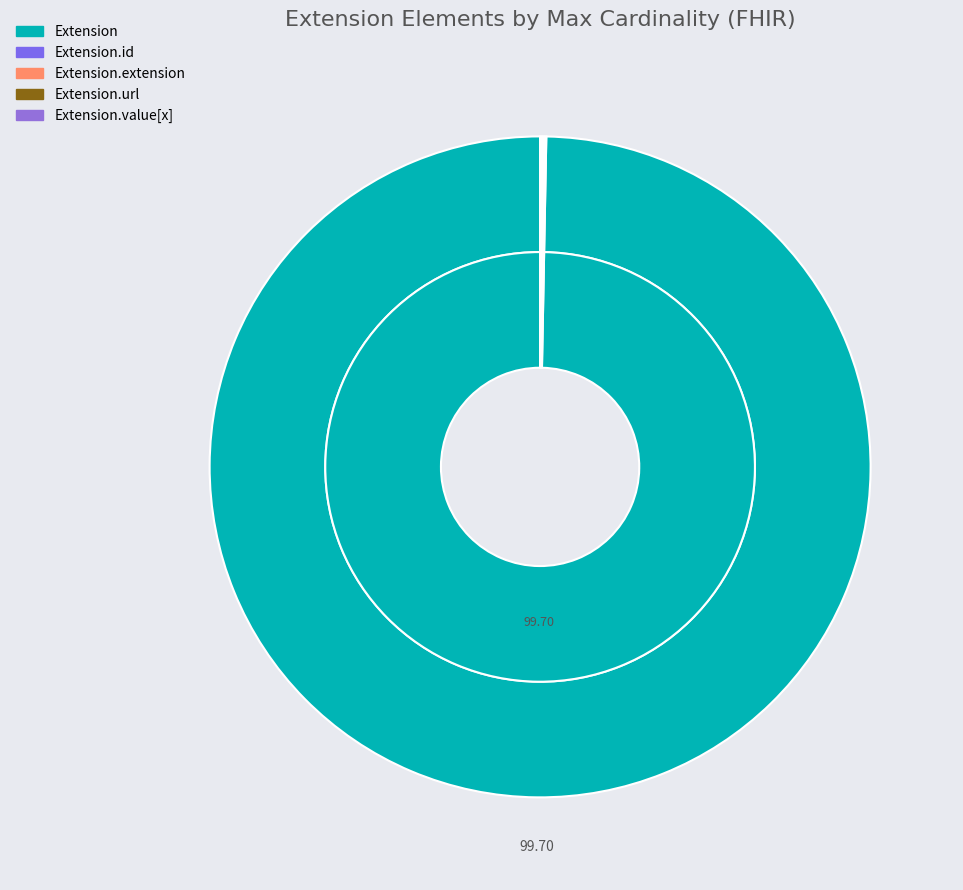

To the nearest percent, what is the average slice percentage?

20%